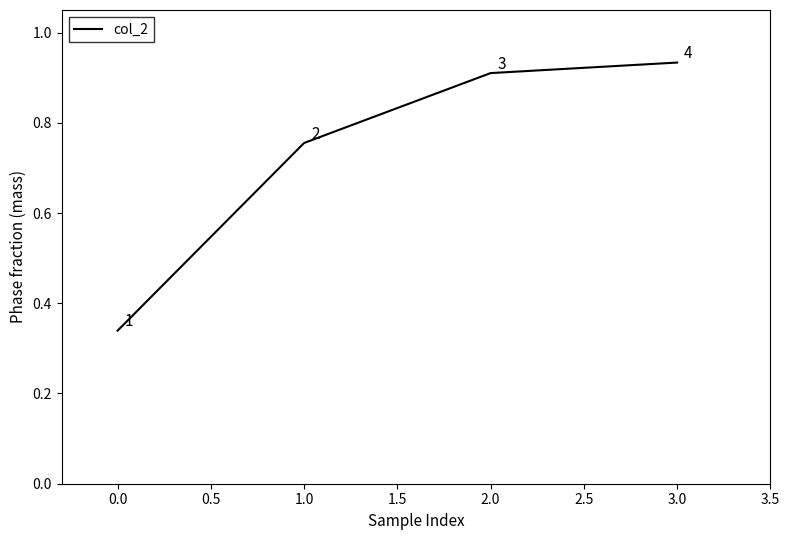

At which category does the chart reach its peak across all series?

3.0